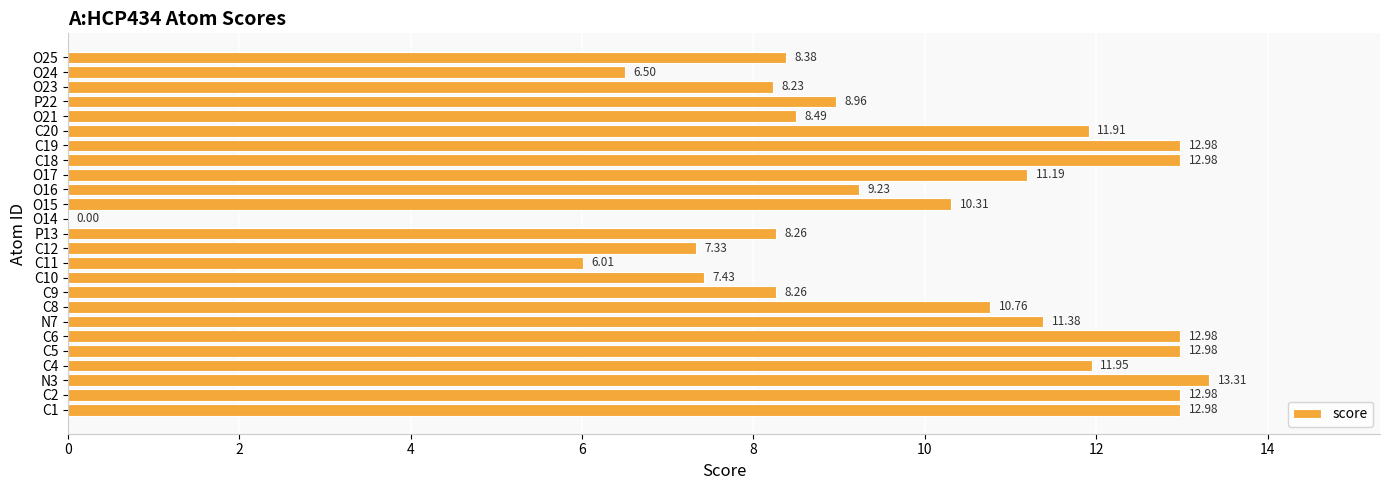

What is the ratio of the value at O24 to the value at N7?

0.6